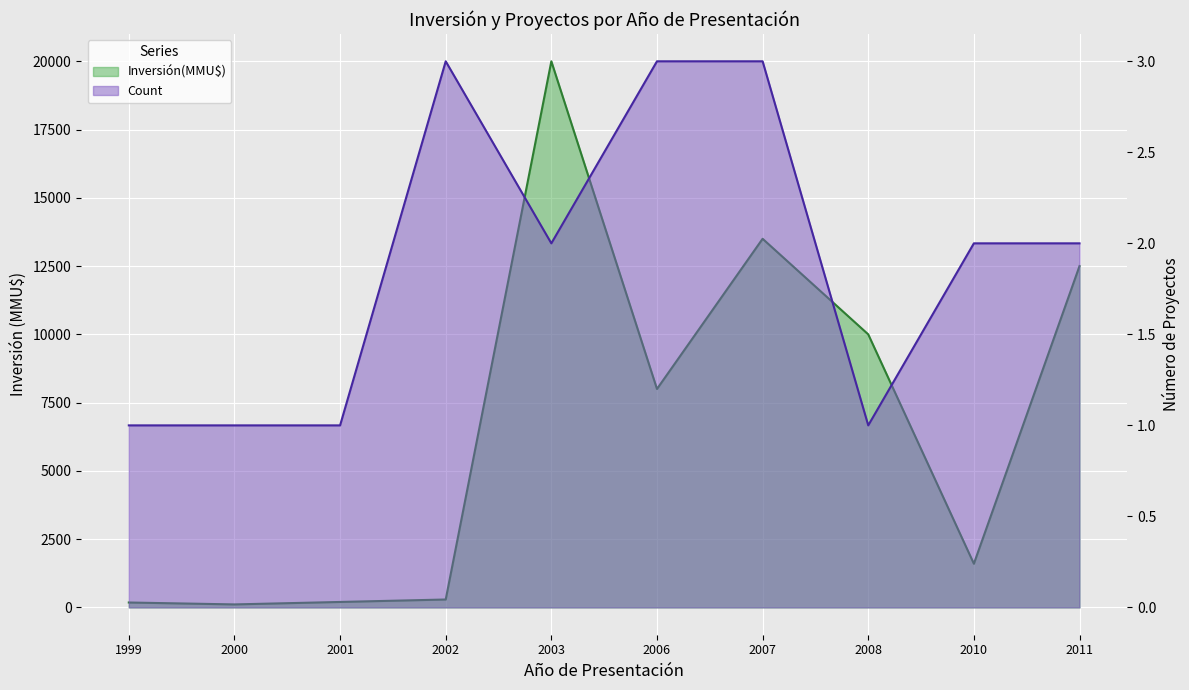

What is the difference between the second highest and second lowest values in the Inversión(MMU$) series?

13320